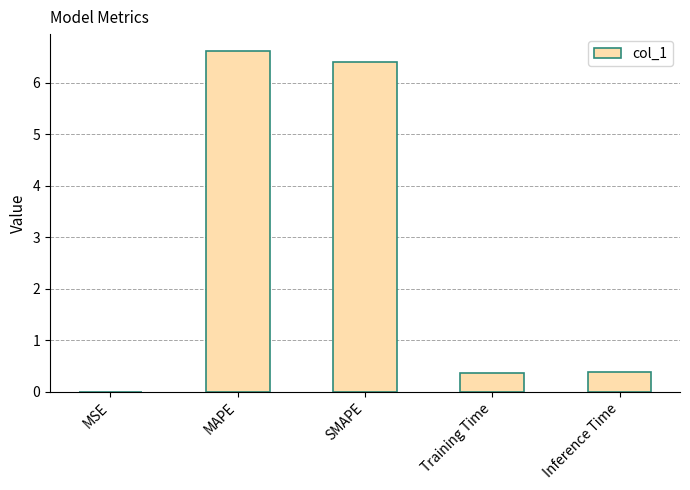

At which category does the chart reach its peak across all series?

MAPE